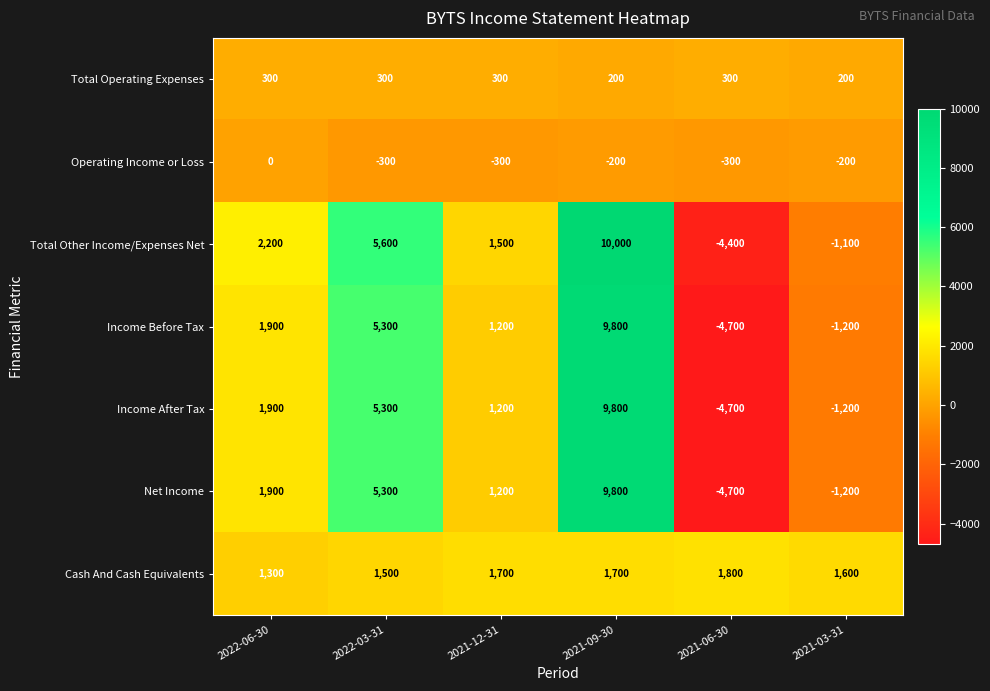

What is the difference between the highest and lowest values at 2021-12-31?

2000